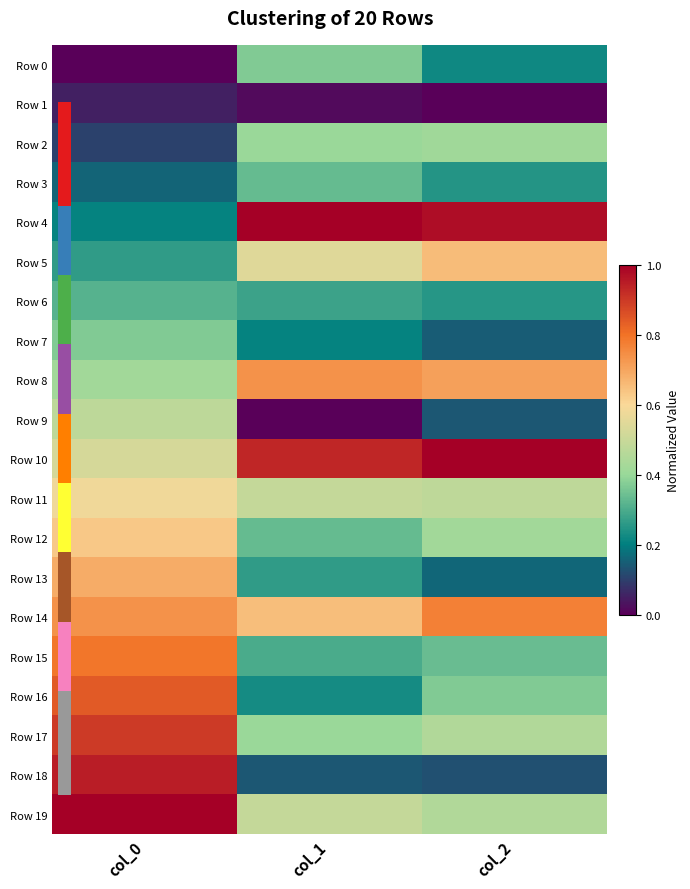

What is the maximum value shown in the chart?

1.0